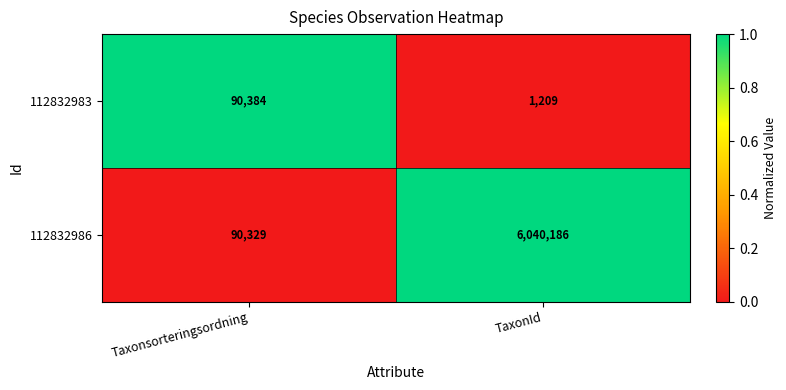

Reading right to left, transcribe all the data shown in this chart.

112832983: 1209	90384
112832986: 6040186	90329